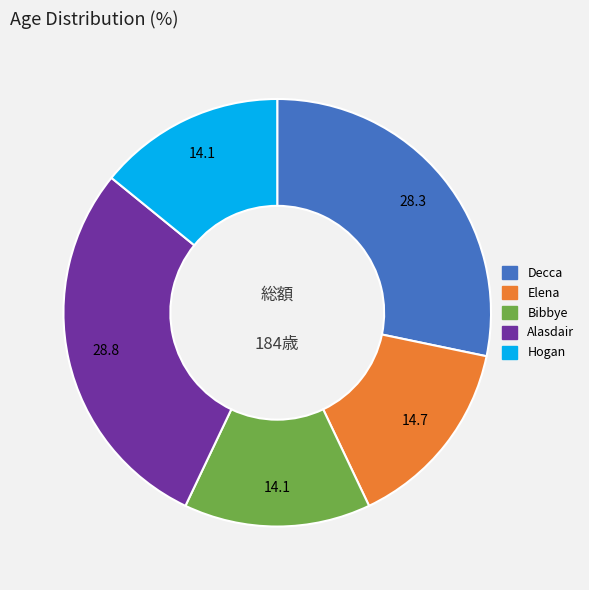

Count the number of slices in the pie.

5